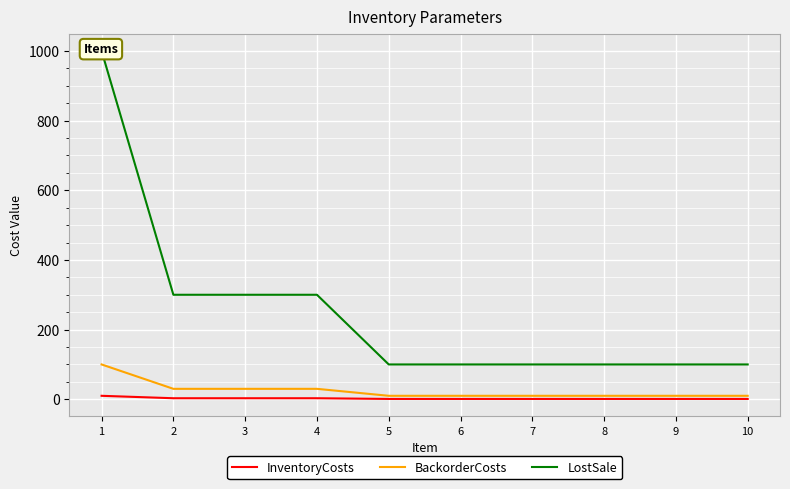

True or false: InventoryCosts and BackorderCosts cross at least once.

False